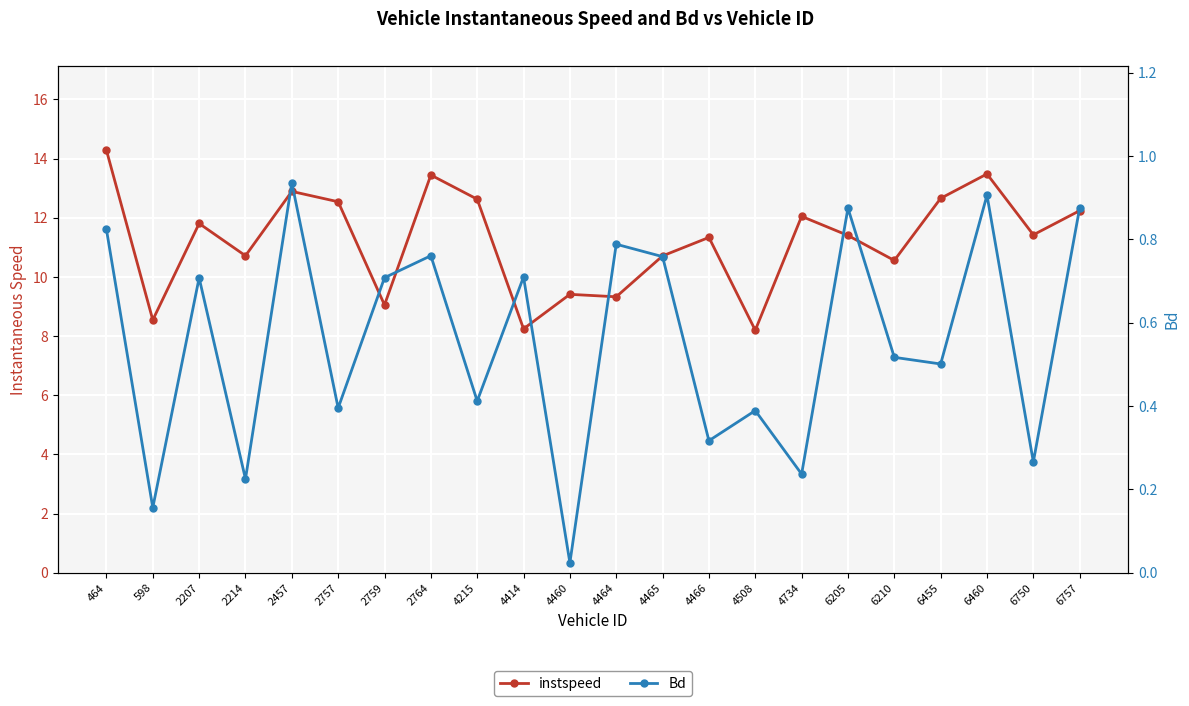

Where is the first local minimum for Bd?

598